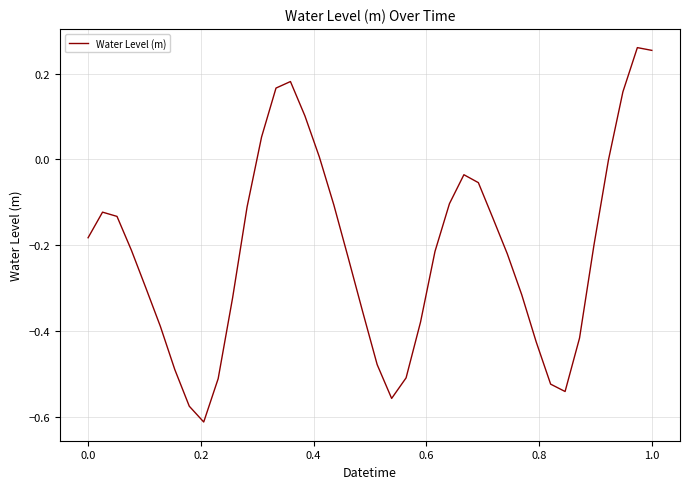

What is the difference between the maximum and minimum values?

0.9